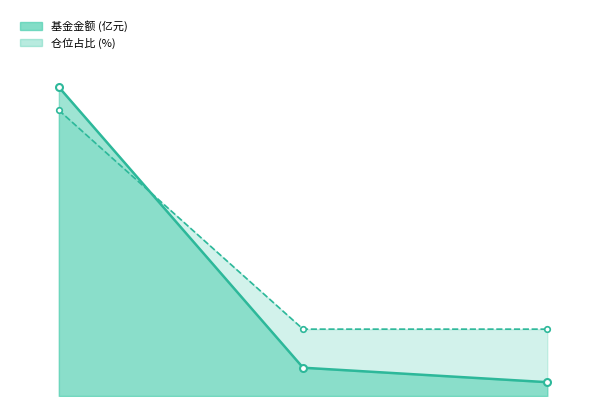

Which series has the largest range (max minus min)?

基金金额_line